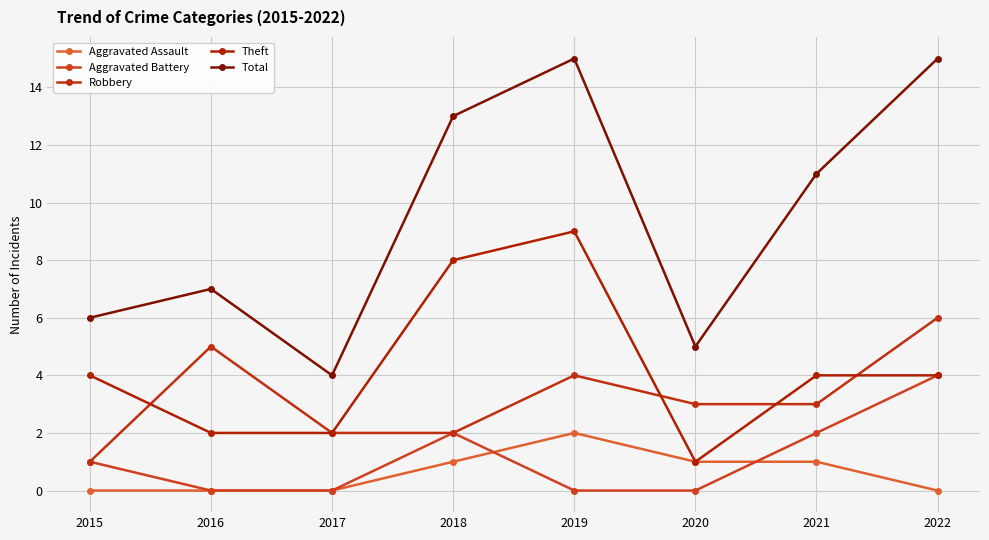

Which category has the highest value across all series?

2019